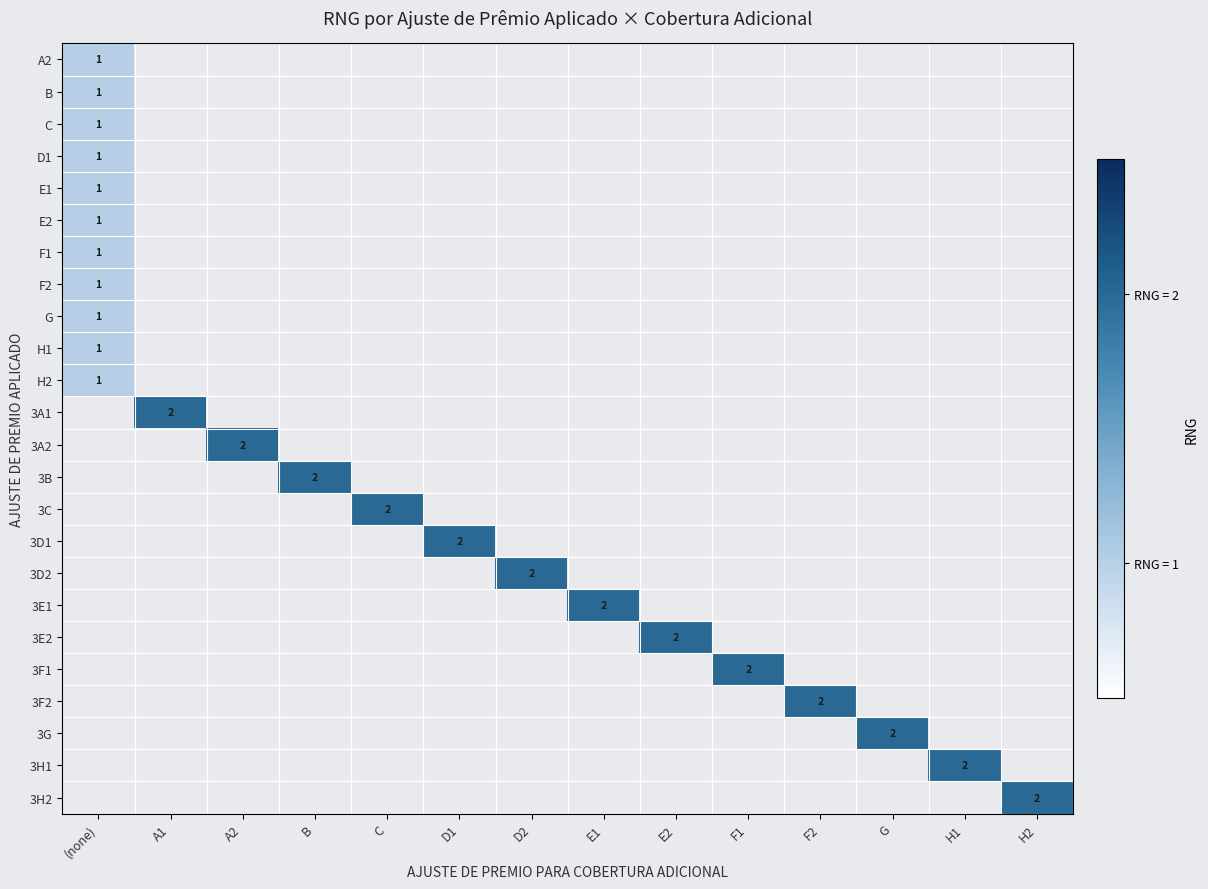

Is it true that C equals 1 at (none)?

True